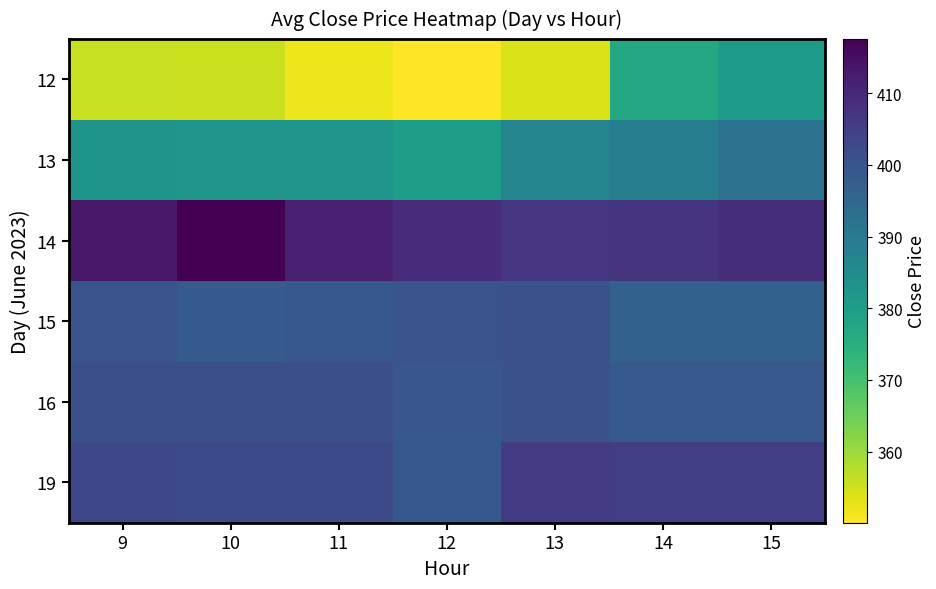

At which category is the sum across all series the highest?

15